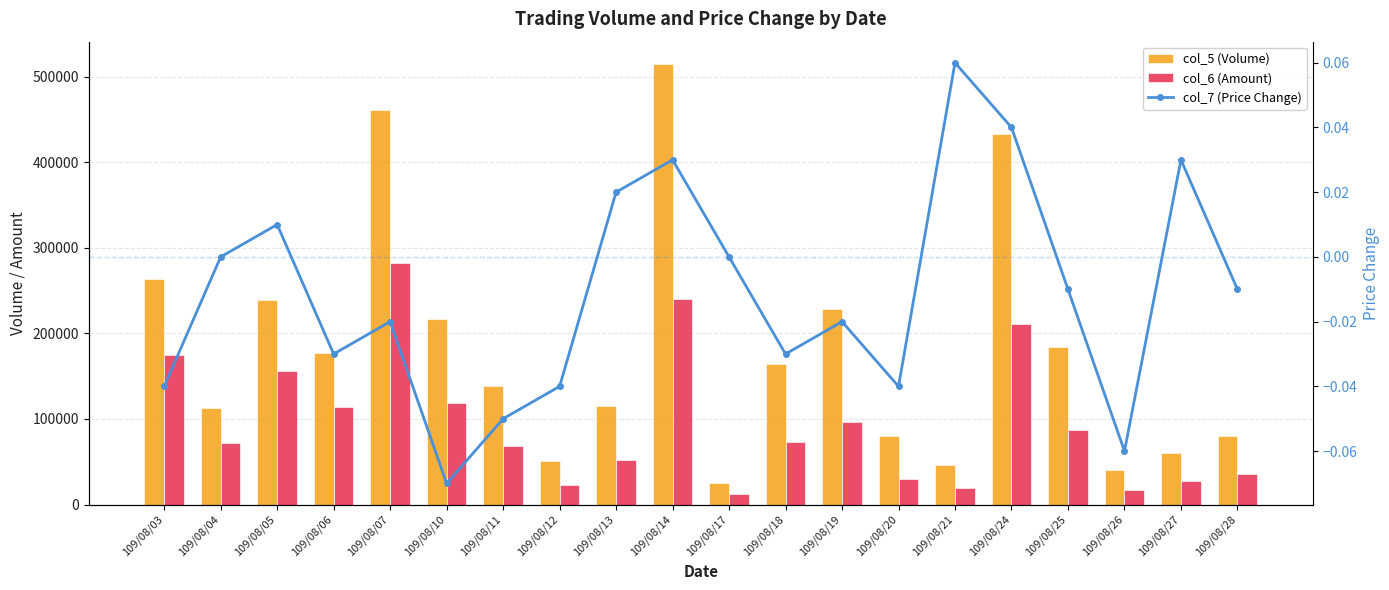

Count the number of categories in the chart.

20